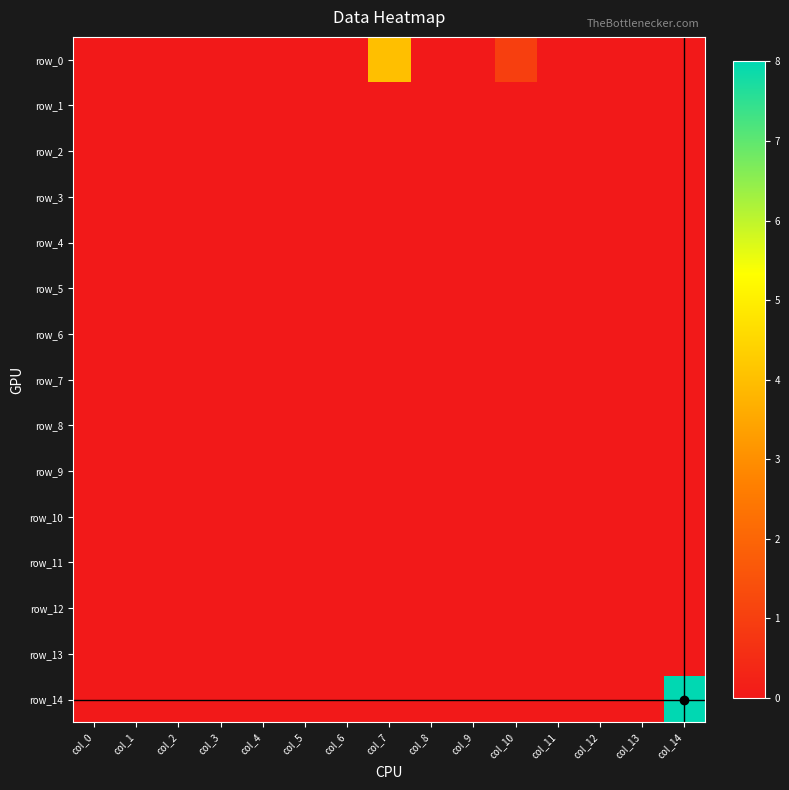

Count the number of categories in the chart.

15